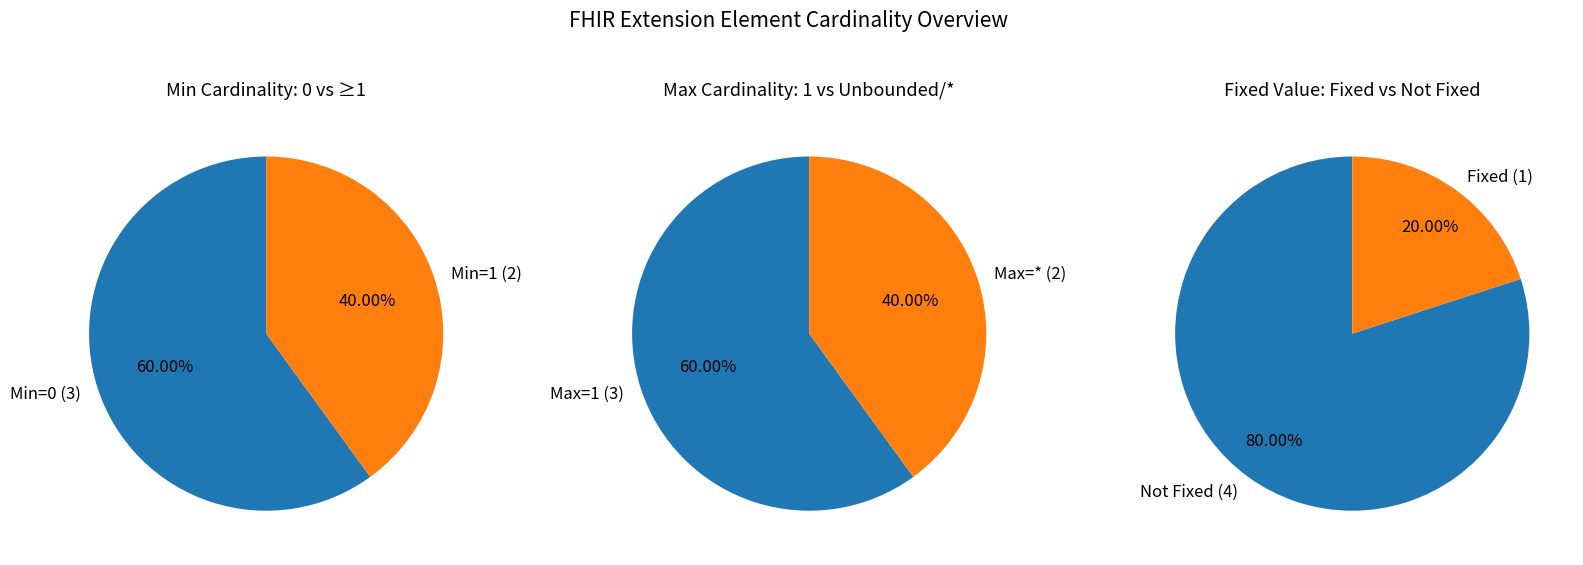

Does Extension account for over 50% of the chart?

No